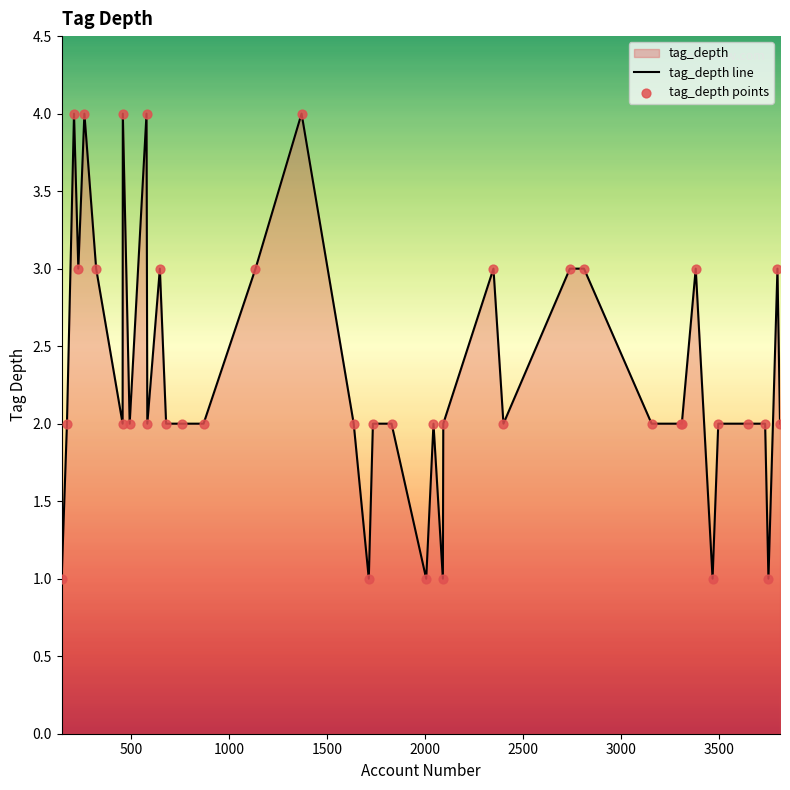

Which series reaches the minimum Y coordinate?

tag_depth line